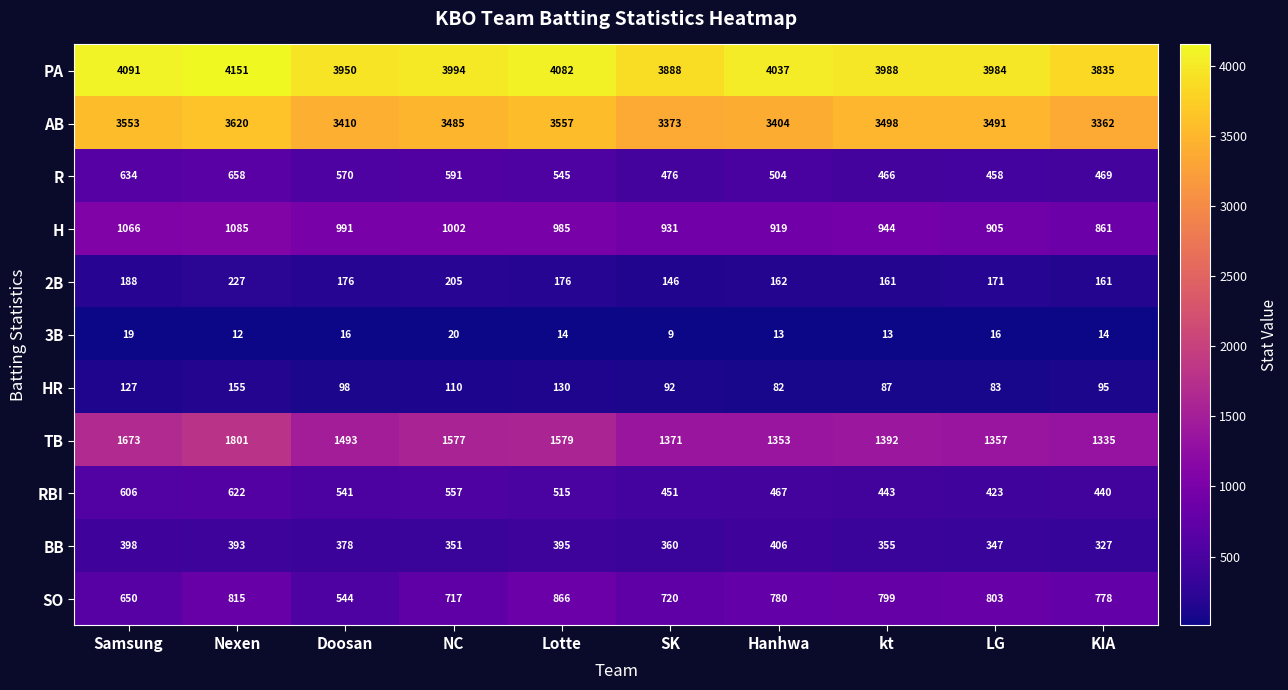

Rank the series by their maximum value, from highest to lowest.

PA, AB, TB, H, SO, R, RBI, BB, 2B, HR, 3B